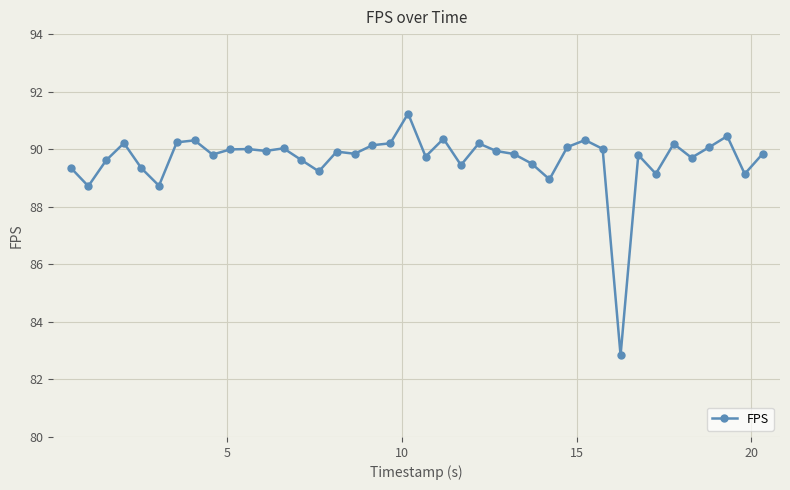

What is the difference between the maximum and minimum values?

8.4